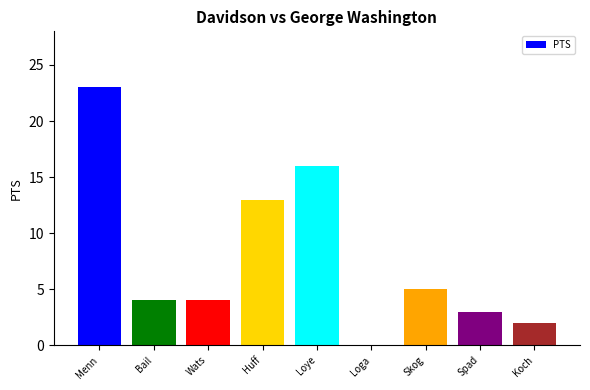

What is the greatest value displayed?

23